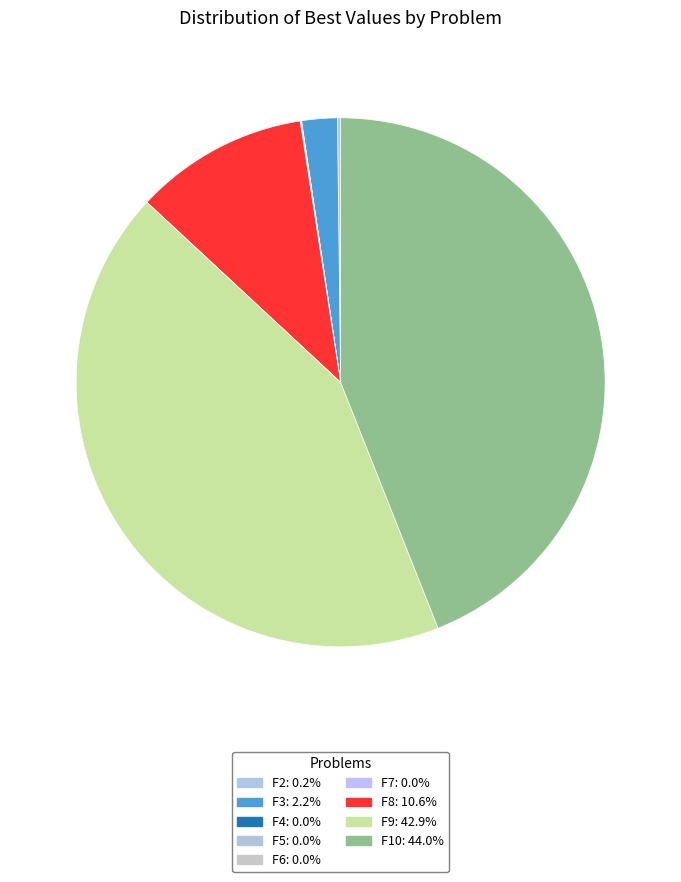

Count the number of slices in the pie.

9